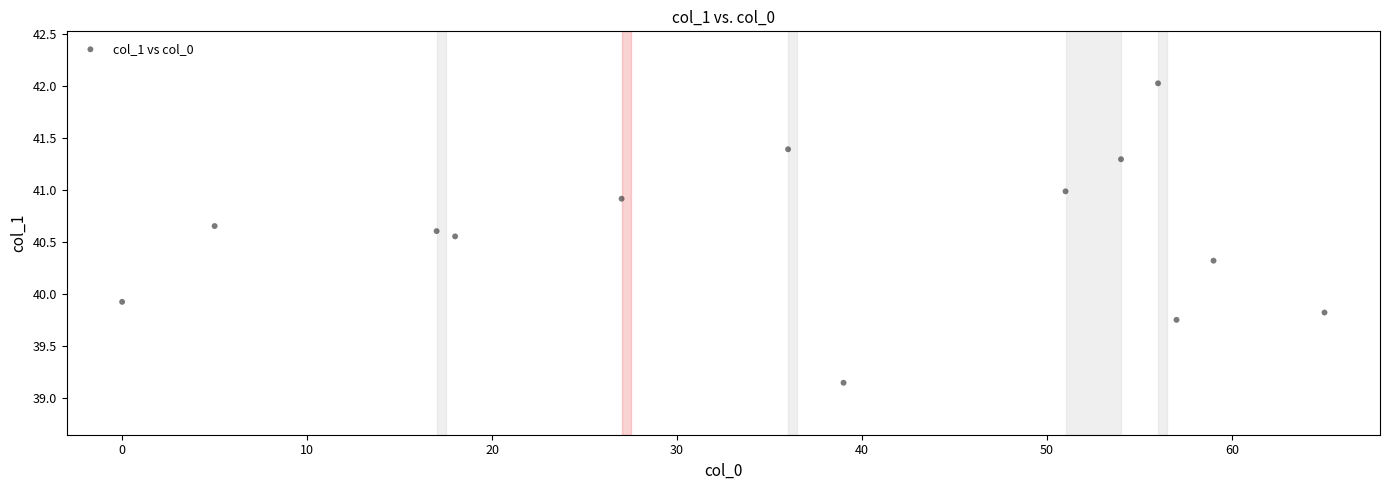

What is the range of Y values (max minus min)?

2.9